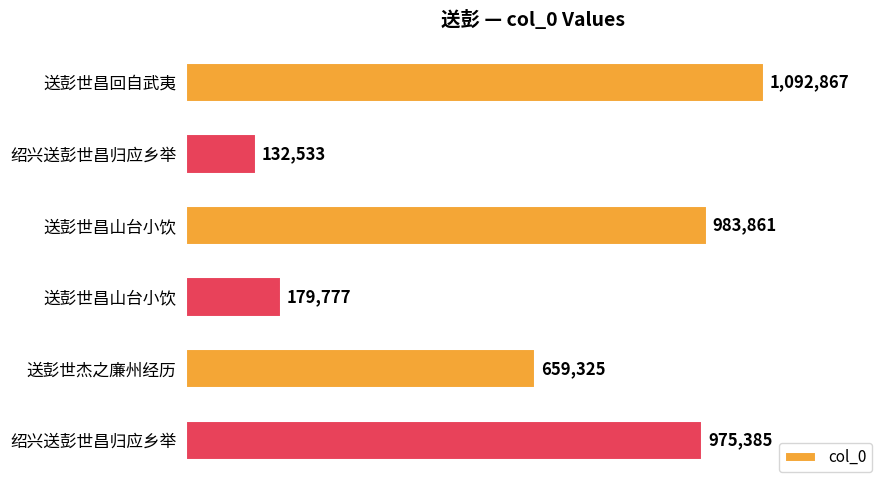

Does the chart contain any negative values?

No